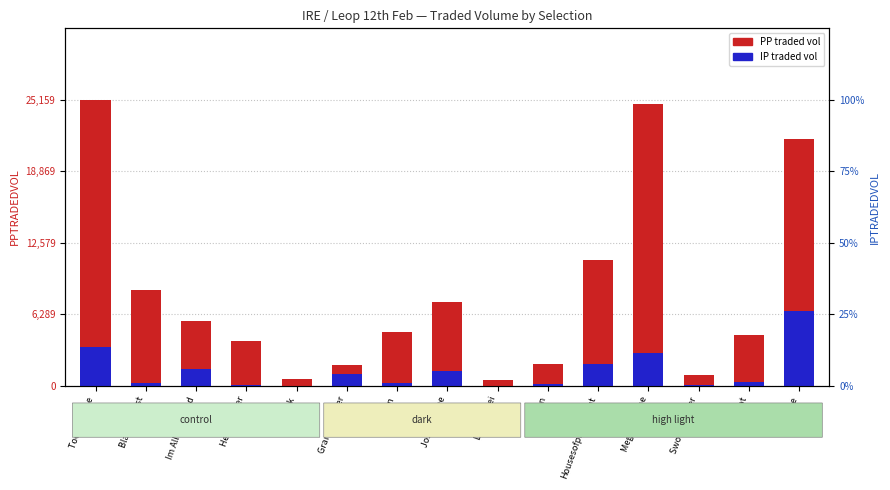

Which series has the largest total across all categories?

PP traded vol